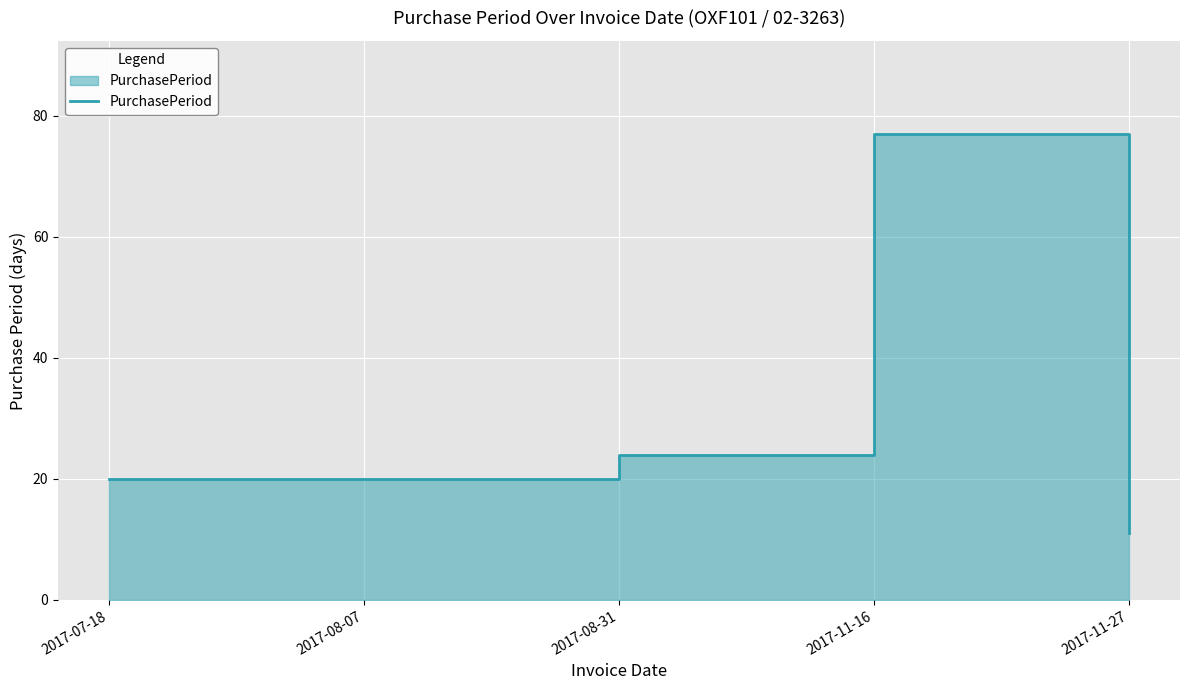

Reading left to right, what are all the values shown in this chart?

20	20	24	77	11